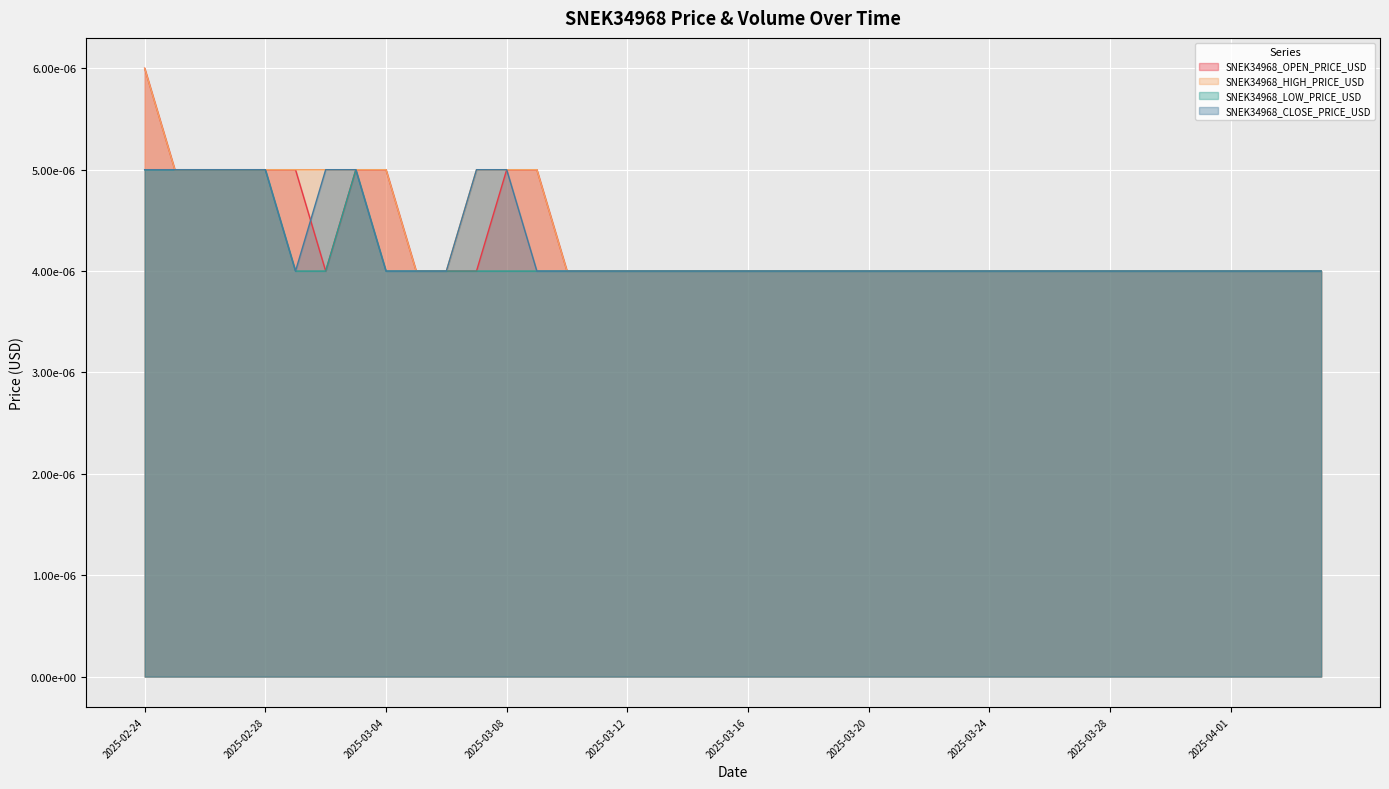

What position from the left is 2025-03-16?

21